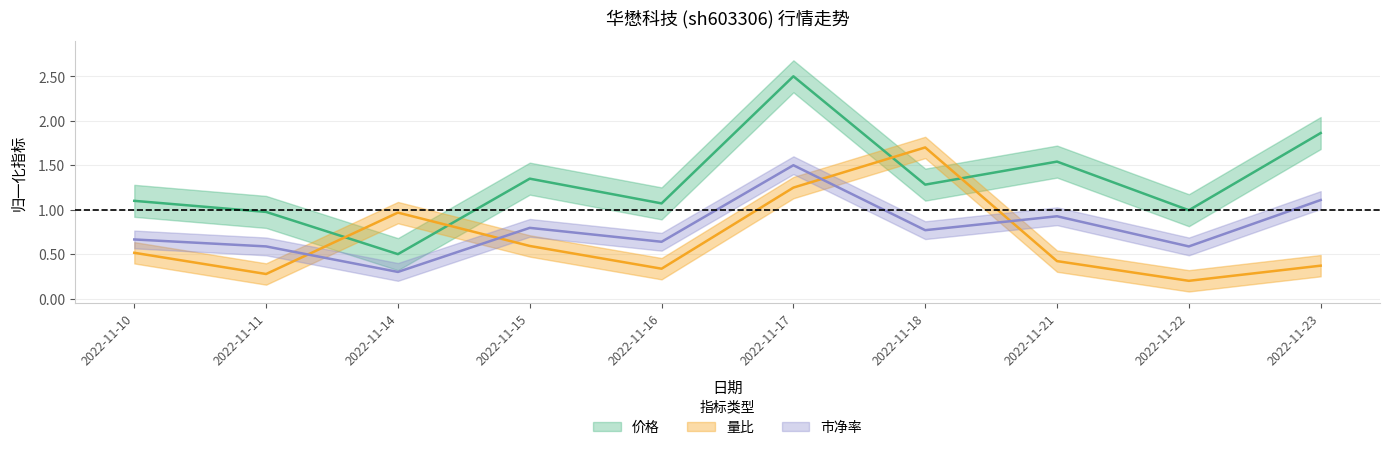

What is the difference between the maximum and minimum values in the 价格 series?

2.0